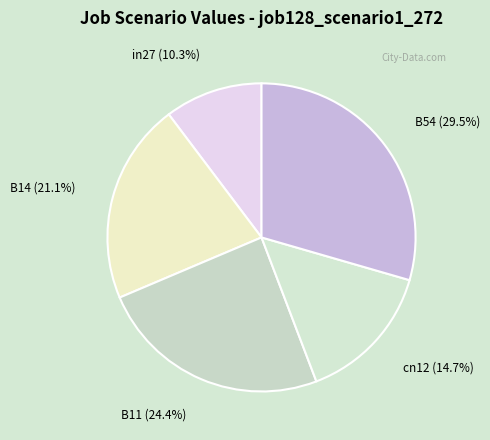

To the nearest percent, what is the average slice percentage?

20%